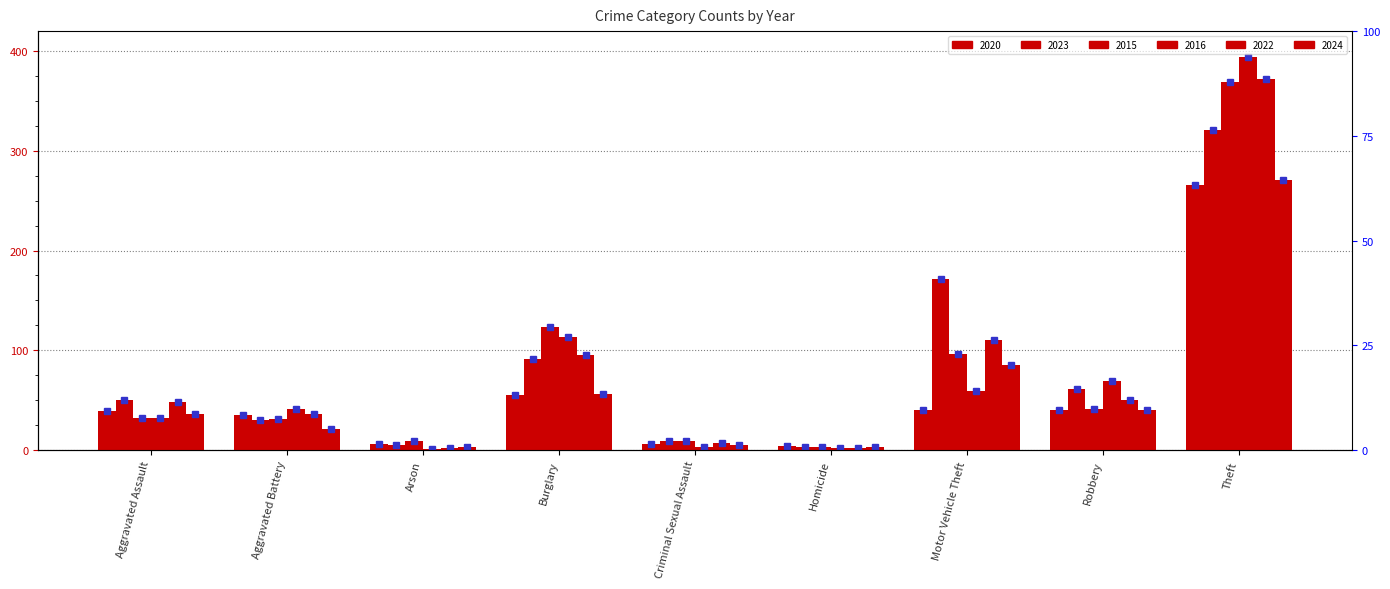

What position from the left is Homicide?

6